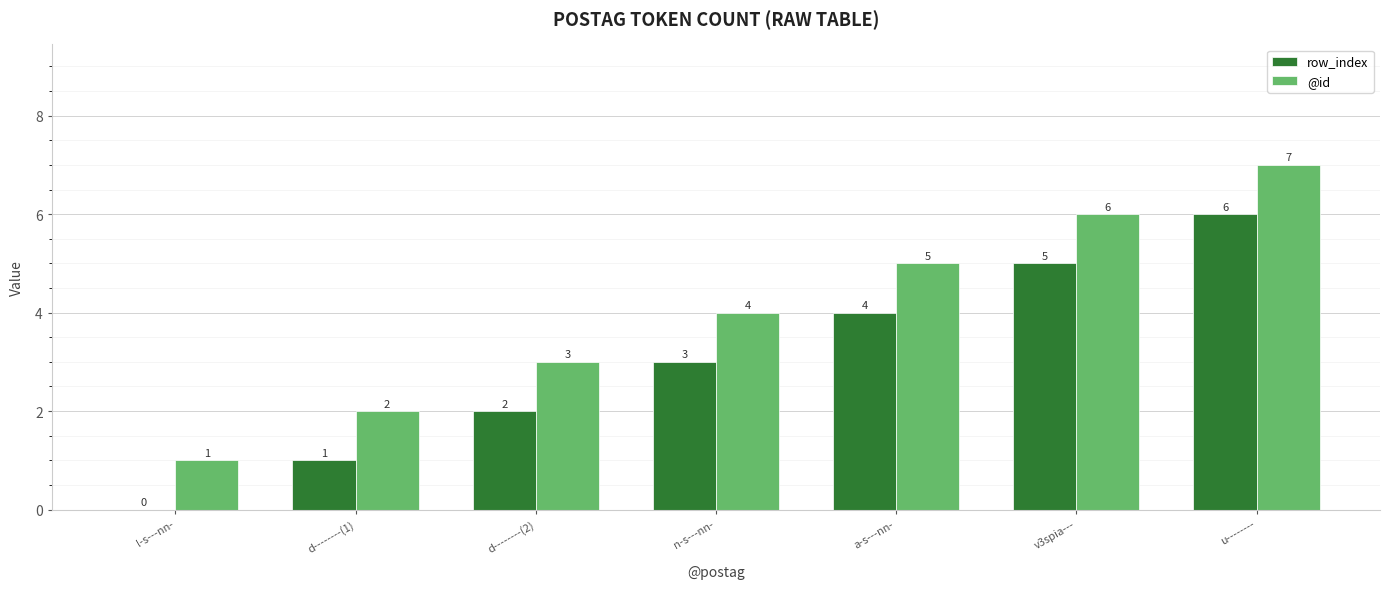

Reading left to right, extract all data points from this chart.

row_index: 0	1	2	3	4	5	6
@id: 1	2	3	4	5	6	7